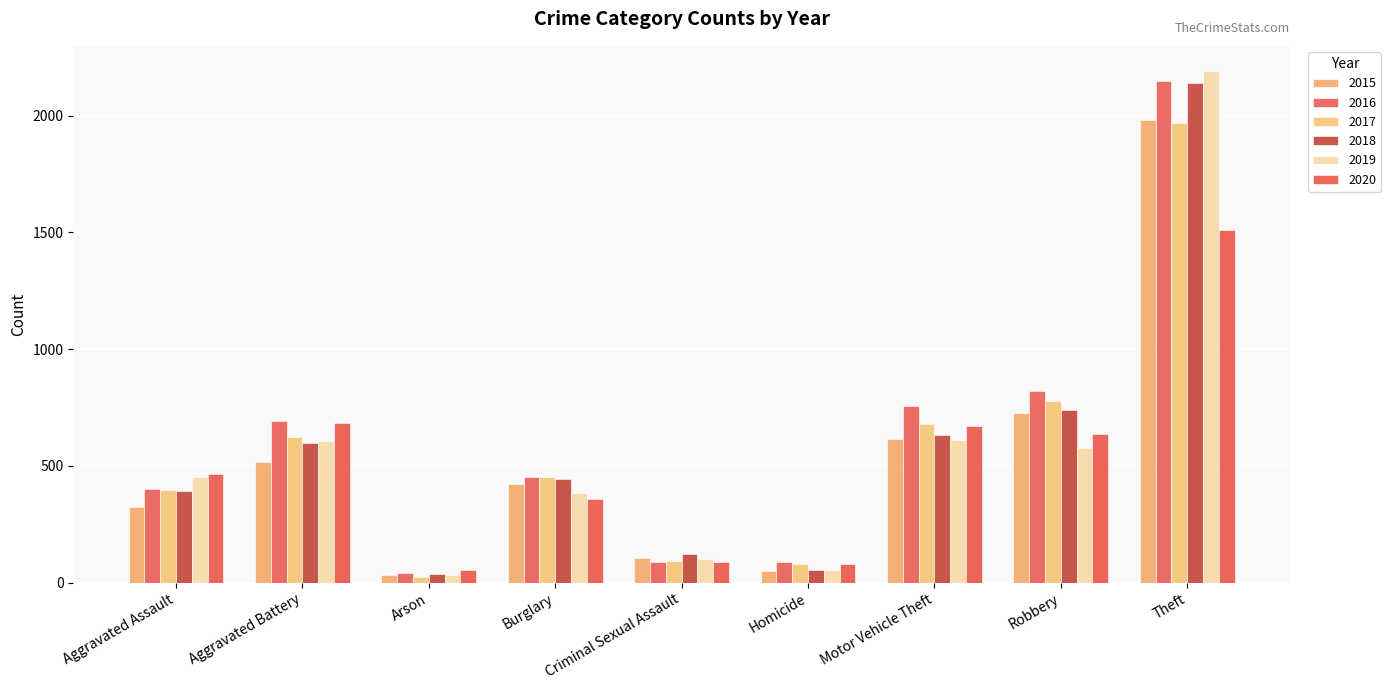

At which label does 2018 reach its minimum?

Arson